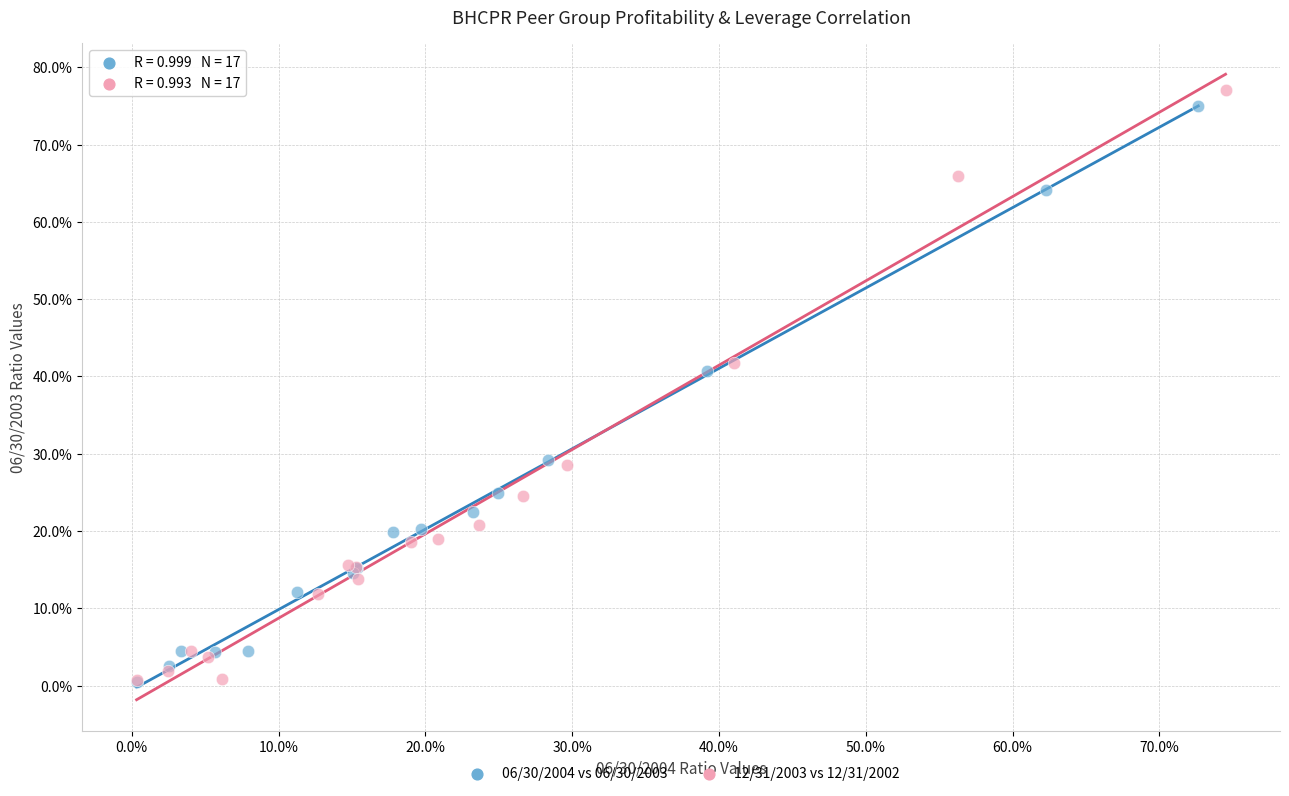

Which series has the largest Y range (max minus min)?

12/31/2003 vs 12/31/2002